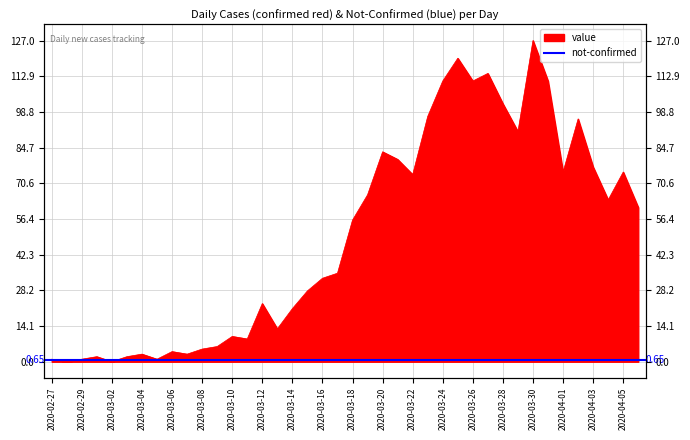

What position from the right is 2020-03-08?

30